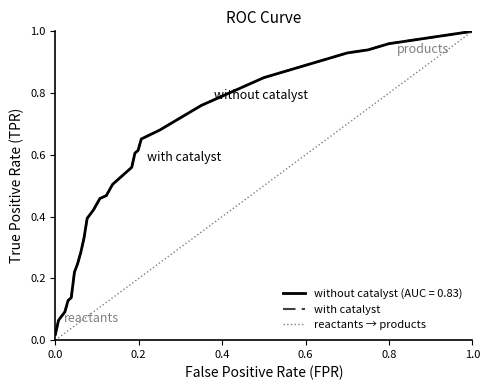

How many values in reactants → products are above zero?

35